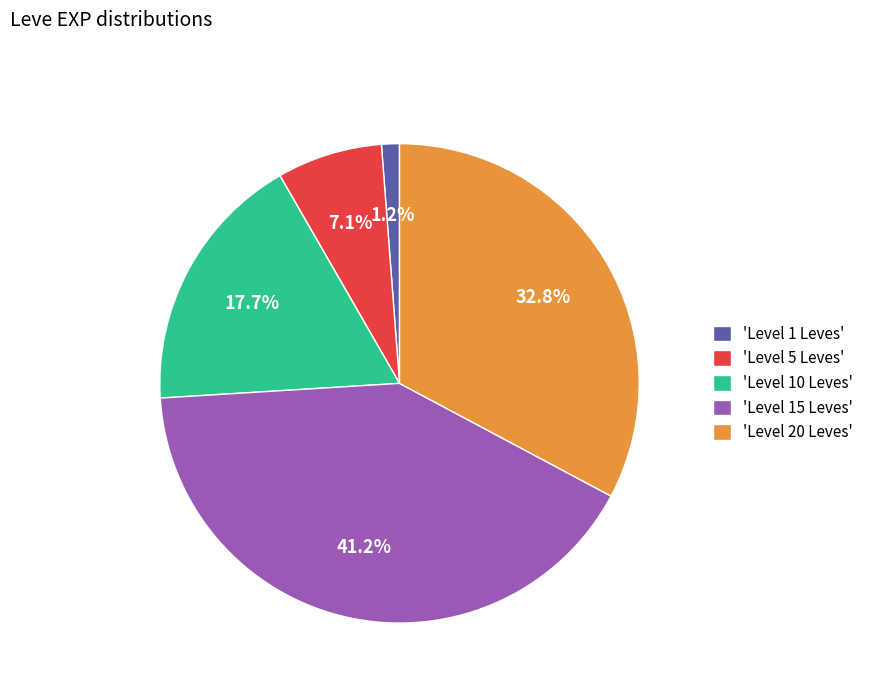

Count the number of slices in the pie.

5